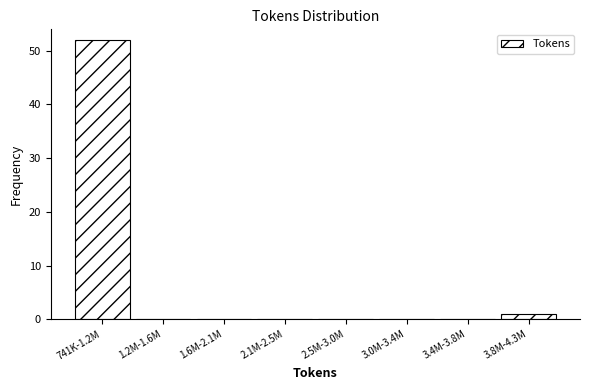

Reading right to left, extract all data points from this chart.

3.8M-4.3M=1	3.4M-3.8M=0	3.0M-3.4M=0	2.5M-3.0M=0	2.1M-2.5M=0	1.6M-2.1M=0	1.2M-1.6M=0	741K-1.2M=52